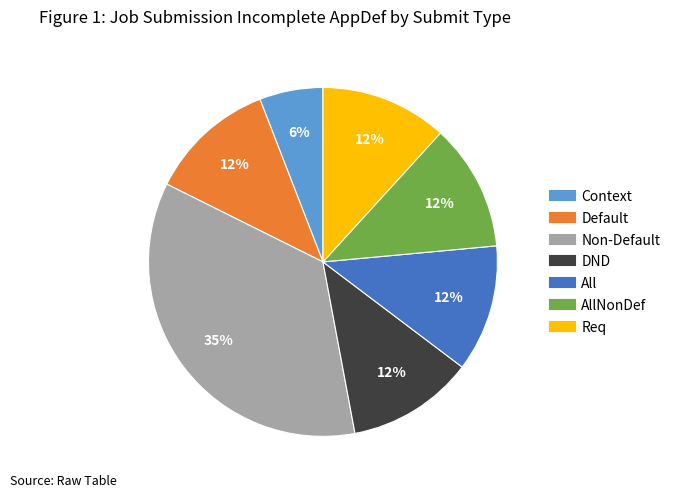

To the nearest percent, what is the average slice percentage?

14%